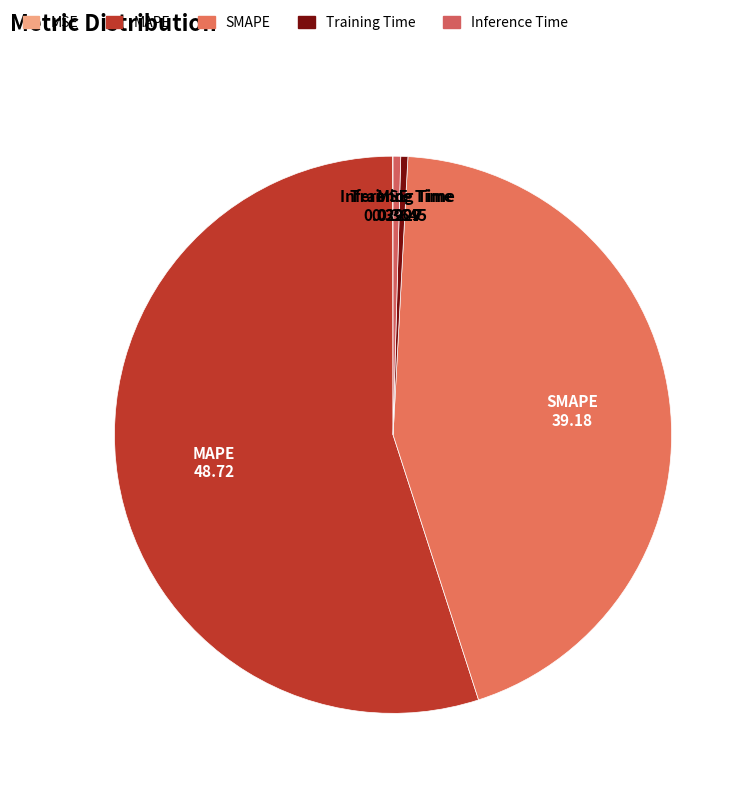

Do Inference Time and Training Time together represent more than half of the pie?

No